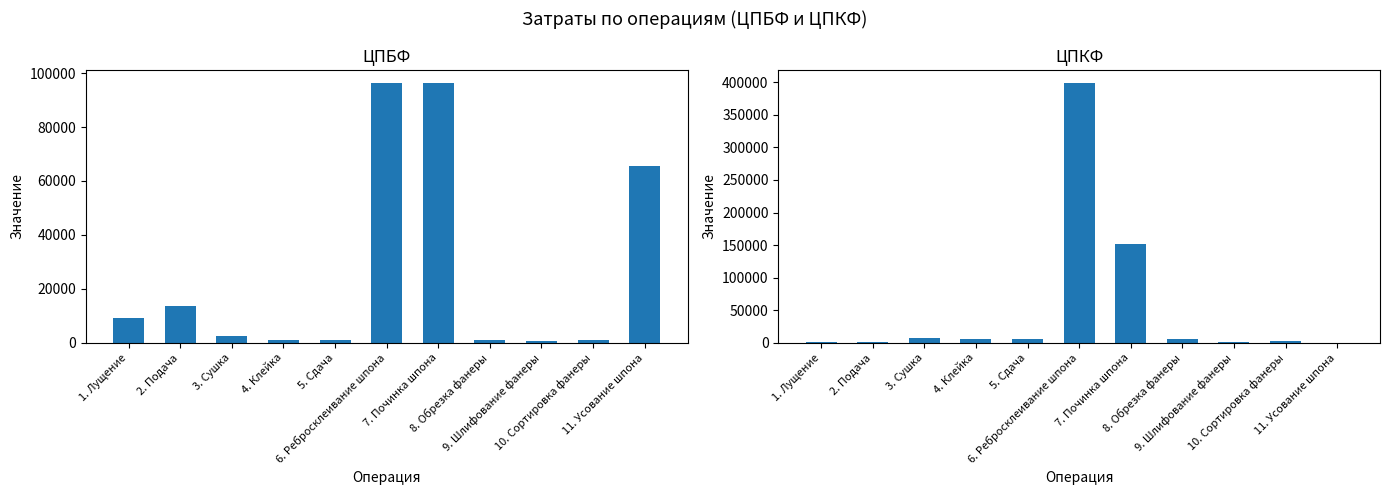

Reading right to left, extract all data points from this chart.

ЦПБФ: 11. Усование шпона=65557.3	10. Сортировка фанеры=871.5	9. Шлифование фанеры=839.5	8. Обрезка фанеры=895.2	7. Починка шпона=96324.2	6. Ребросклеивание шпона=96324.2	5. Сдача=885.3	4. Клейка=895.2	3. Сушка=2670.4	2. Подача=13731.8	1. Лущение=9160.6
ЦПКФ: 11. Усование шпона=0.0	10. Сортировка фанеры=2422.4	9. Шлифование фанеры=564.7	8. Обрезка фанеры=5724.4	7. Починка шпона=152144.0	6. Ребросклеивание шпона=398884.8	5. Сдача=5536.3	4. Клейка=5754.1	3. Сушка=6853.9	2. Подача=1994.8	1. Лущение=1216.3